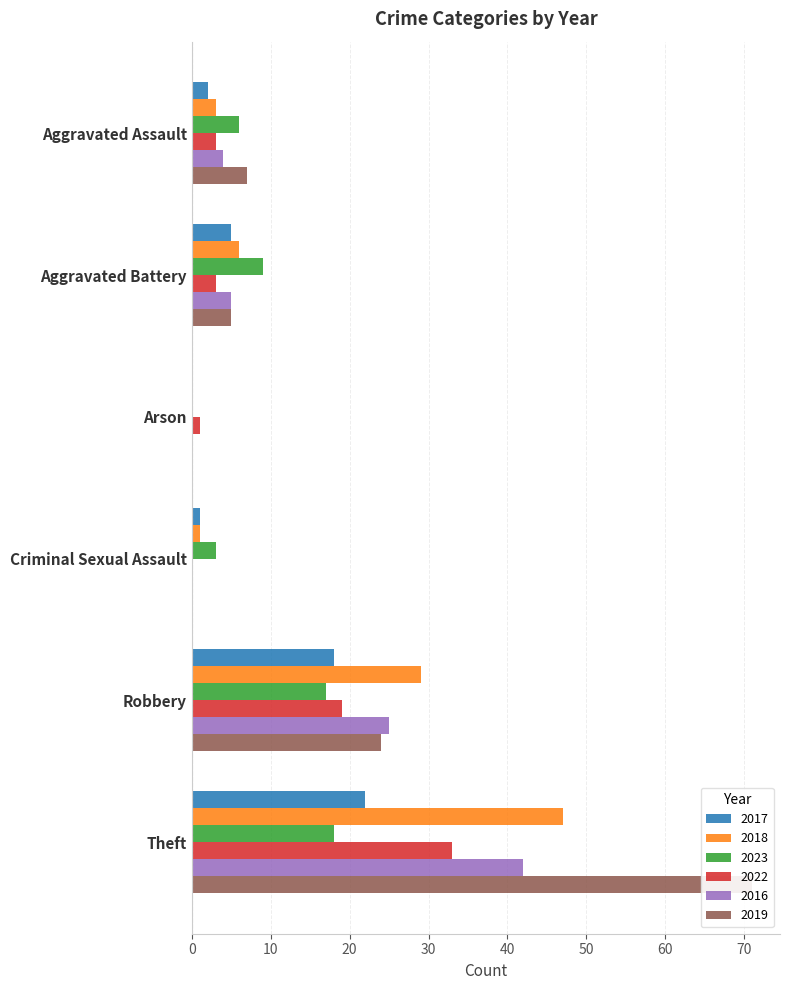

What is the total value across all series at Robbery?

132